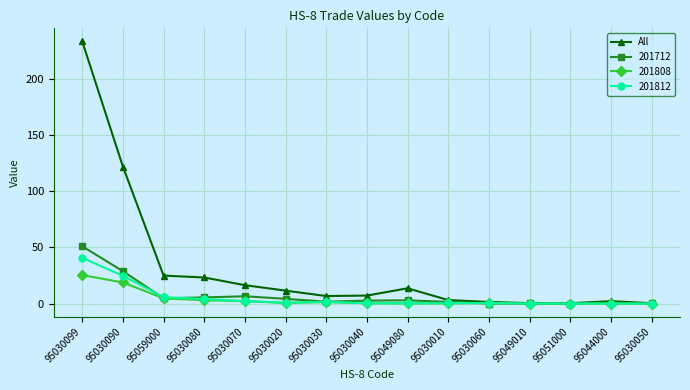

At which label is All closest to 116?

95030090